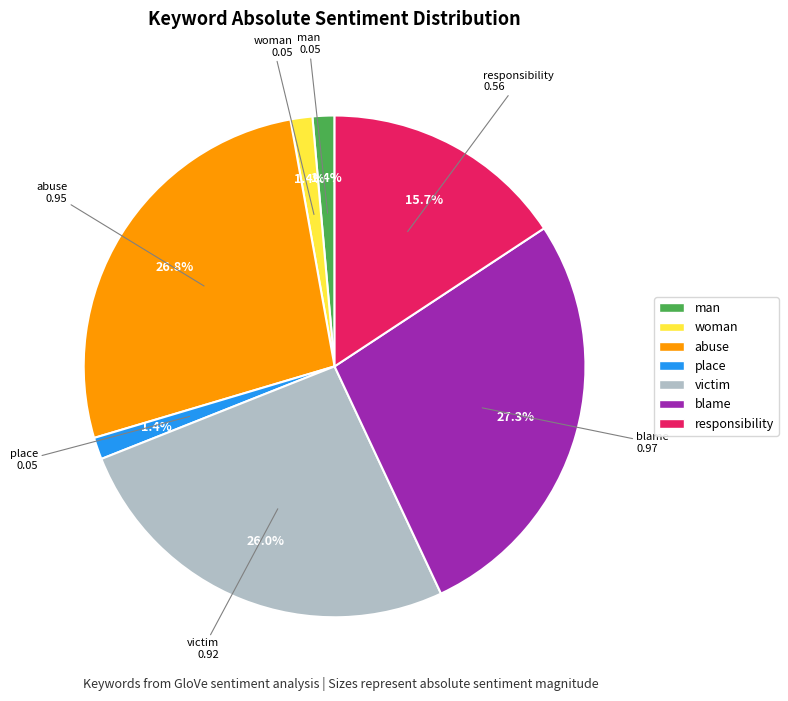

Between blame and woman, which is larger?

blame